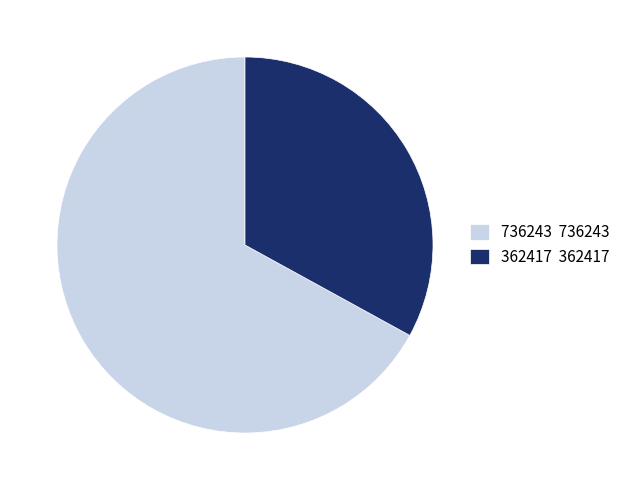

Which has a higher value, 362417 362417 or 736243 736243?

736243 736243